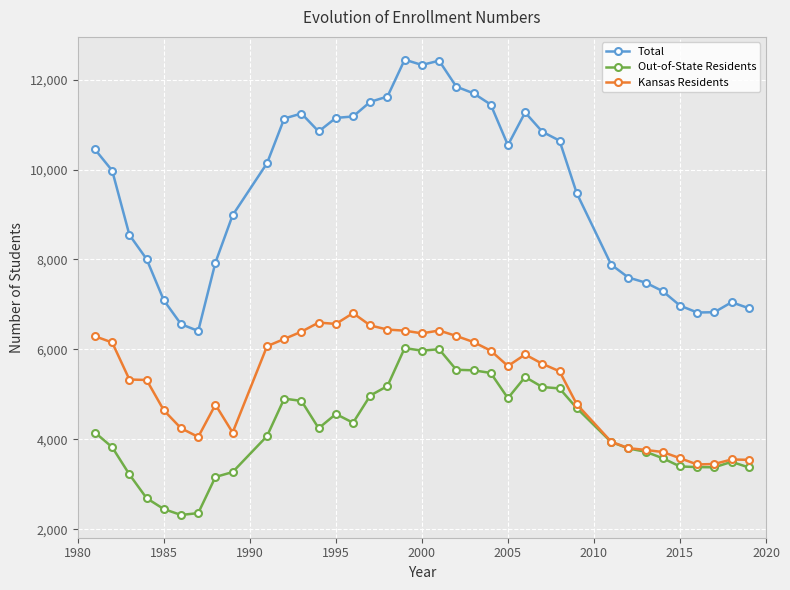

Rank the series by their average value, from highest to lowest.

Total, Kansas Residents, Out-of-State Residents